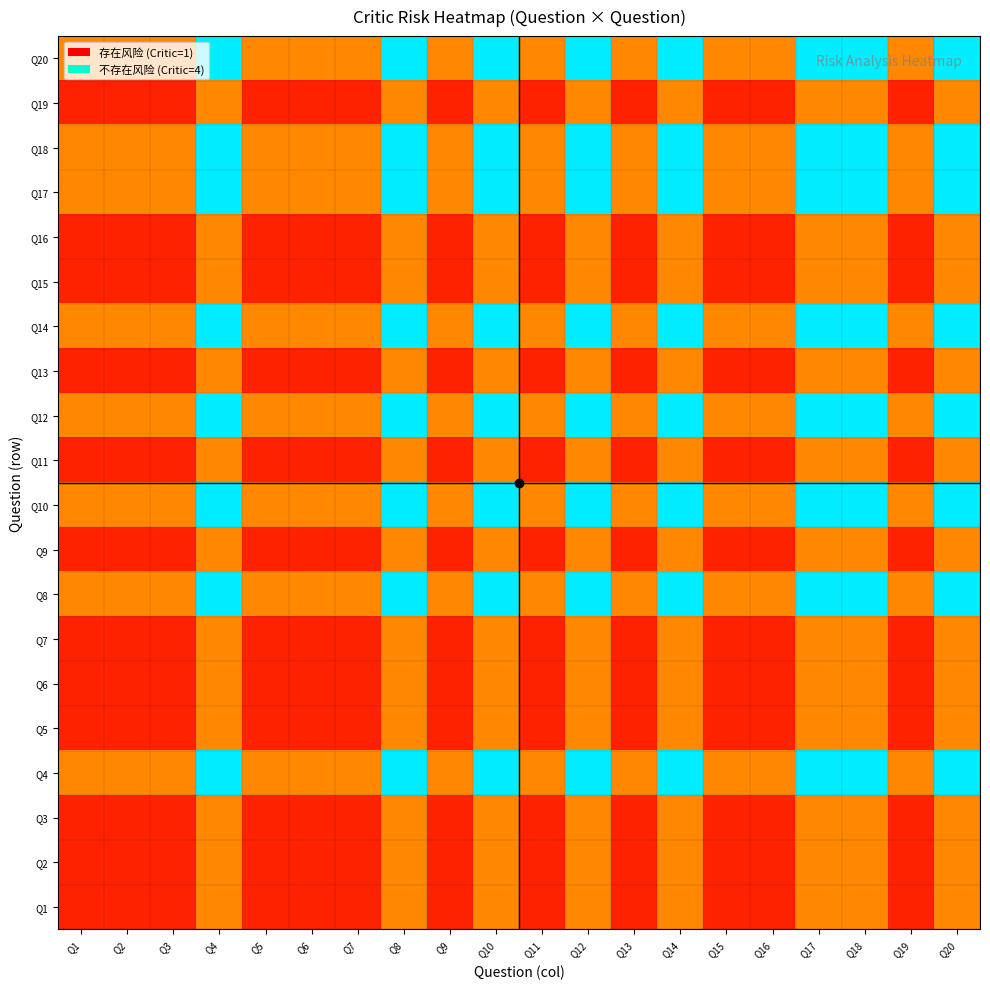

What is the minimum value shown in the chart?

0.1